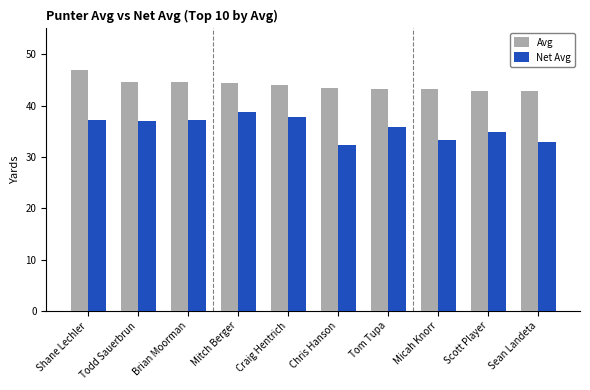

Are the bars grouped side by side (vs. stacked)?

Yes